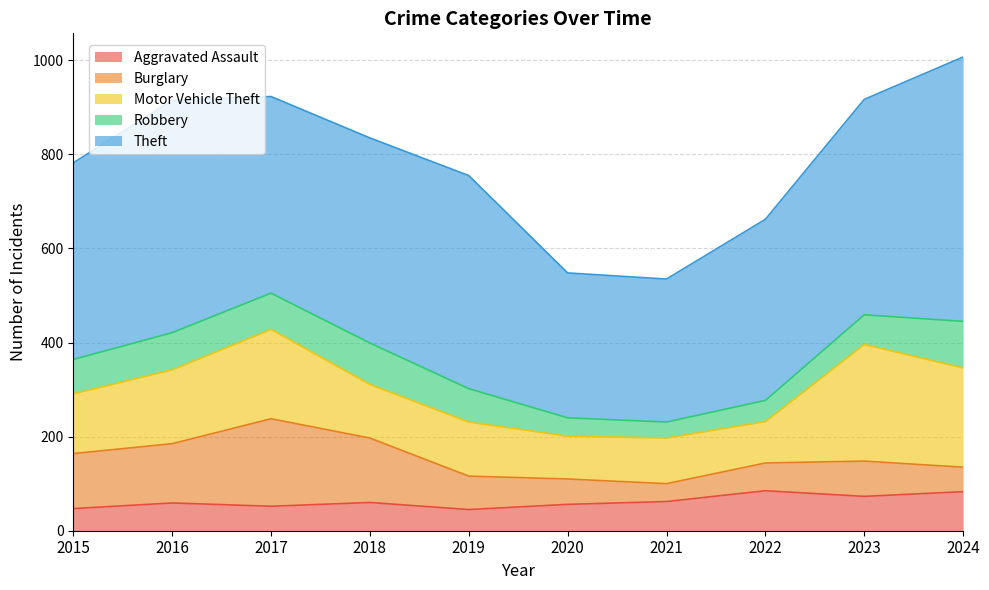

What are all the series names shown in the legend?

Aggravated Assault, Burglary, Motor Vehicle Theft, Robbery, Theft